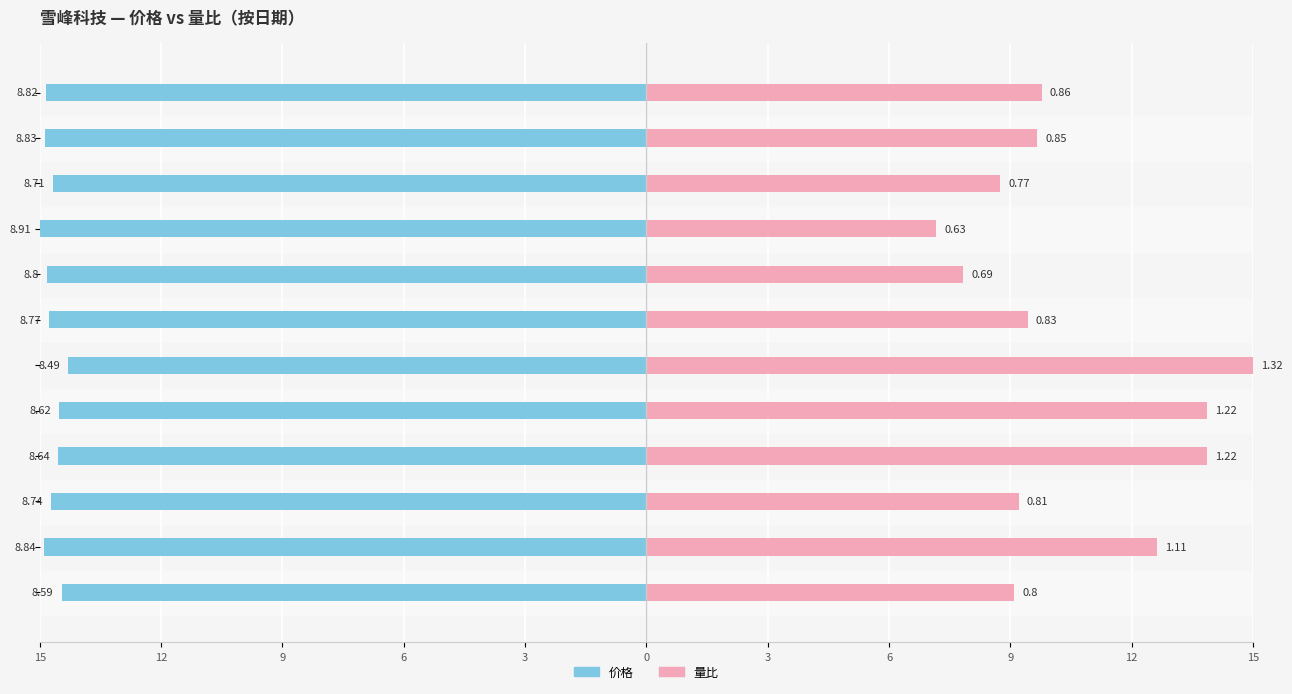

What are all the series names shown in the legend?

价格, 量比